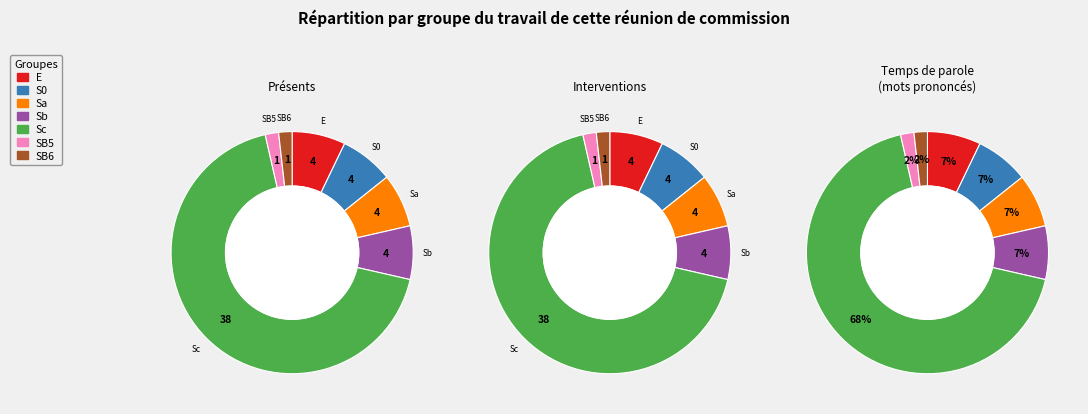

To the nearest percent, what is the average slice percentage?

14%